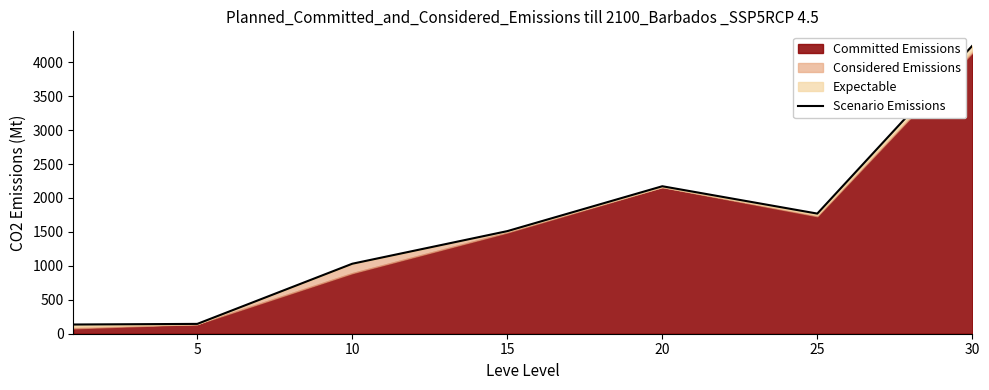

Reading right to left, what are all the values shown in this chart?

4243.5	1770.1	2173.1	1511.8	1031.4	144.9	135.6